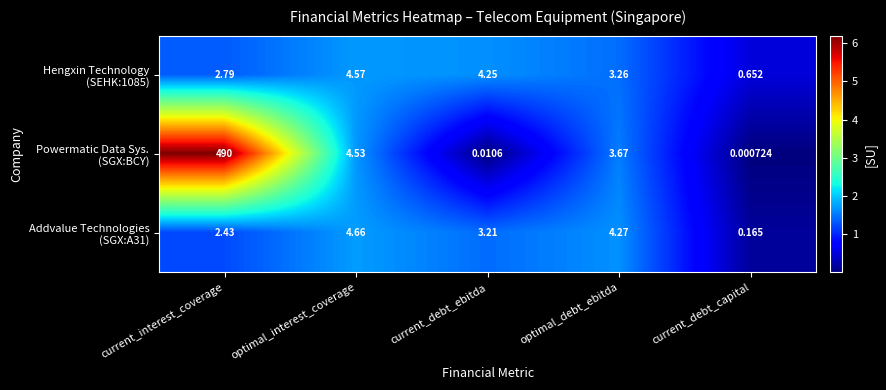

At which category is the sum across all series the highest?

current_interest_coverage